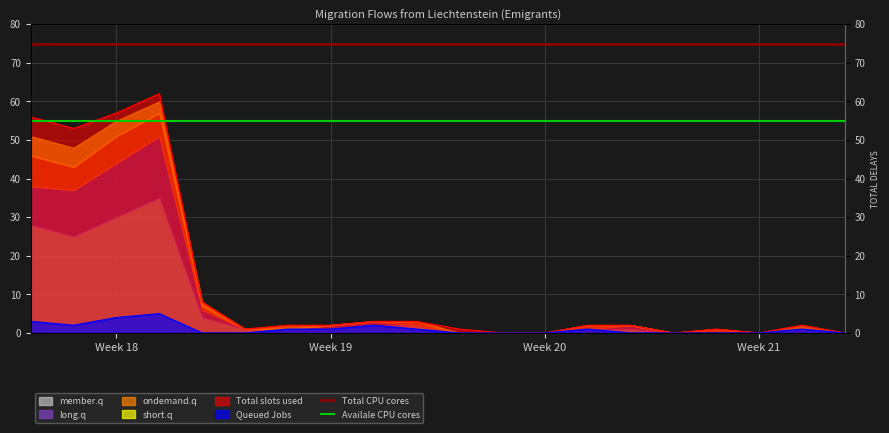

What is the average value of the Total CPU cores series?

75